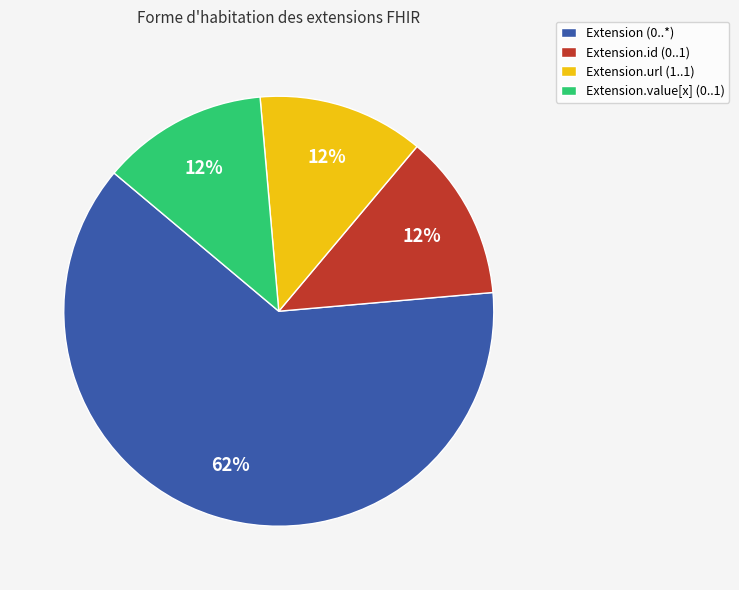

To the nearest percent, what is the average slice percentage?

25%